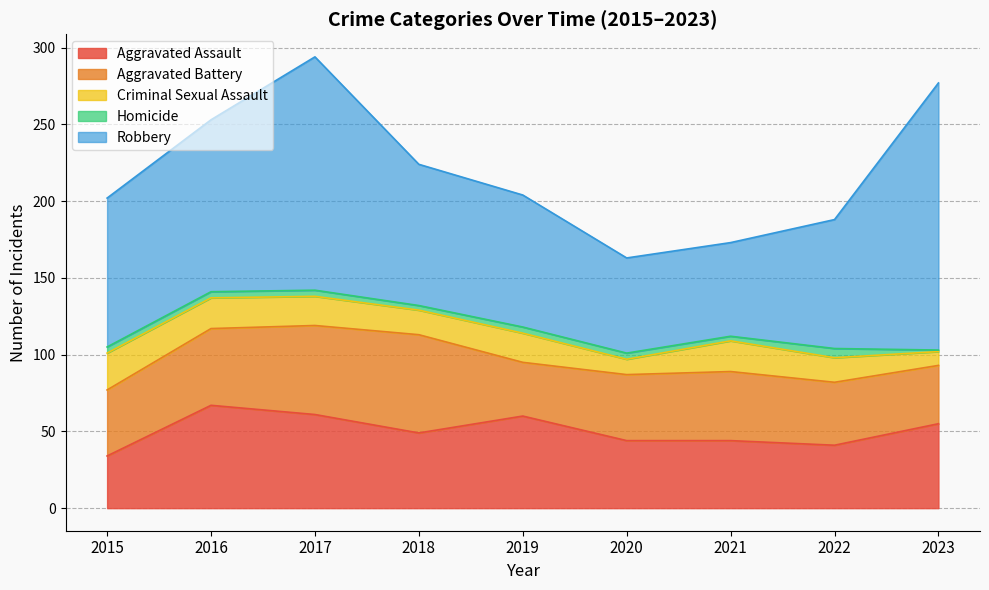

Does the chart display data point markers on the line(s)?

No